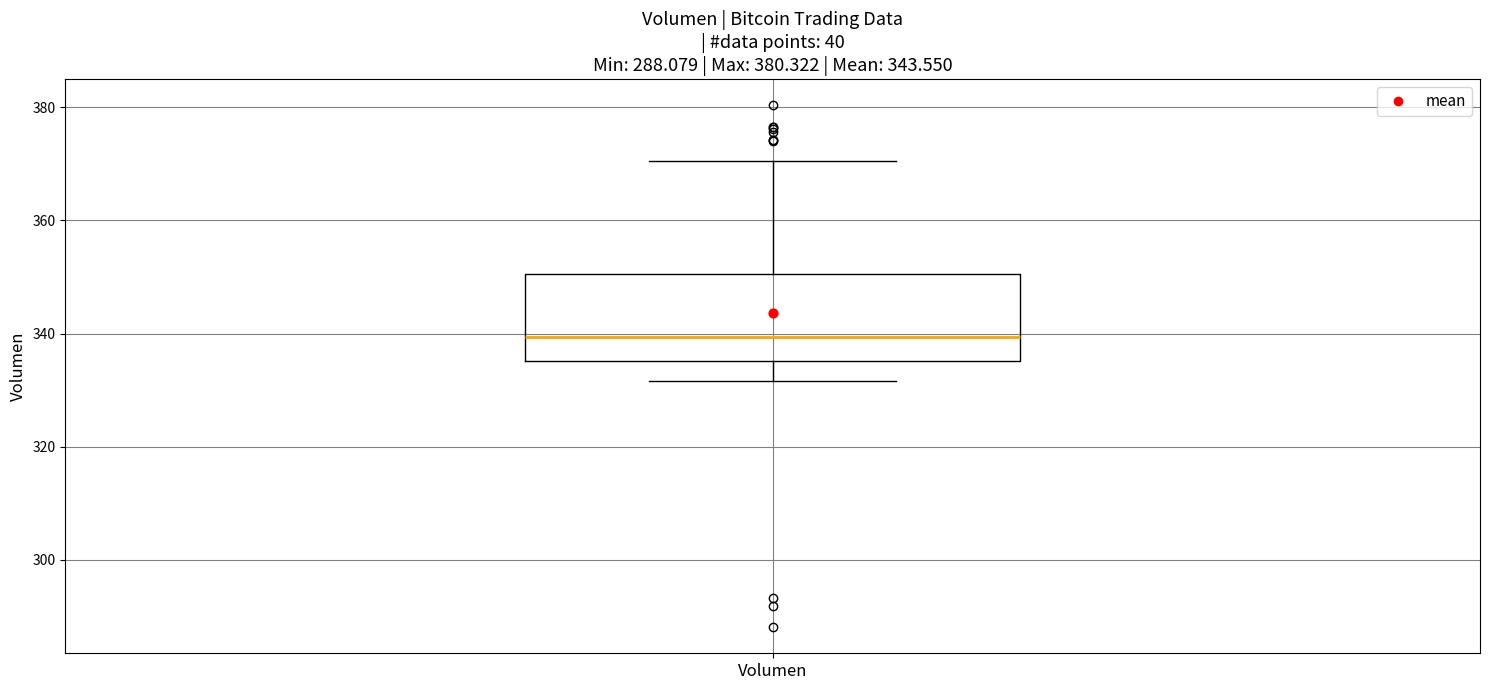

Where is the upper edge of the box for Volumen on the y-axis? The values are not printed on the chart, so give them approximately, as read against the axis.

350